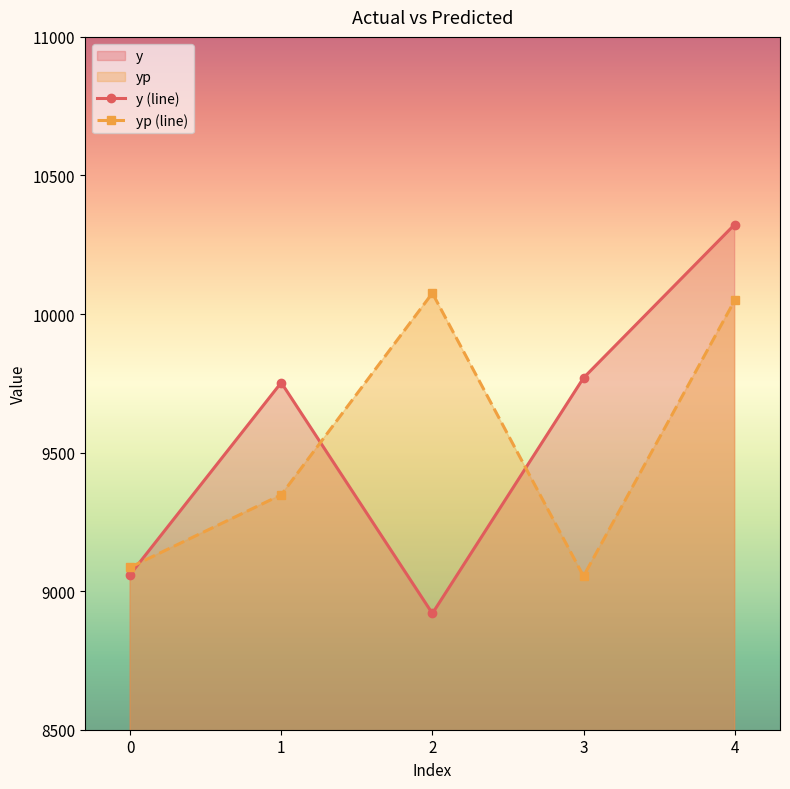

At how many categories does at least one series exceed 9568?

4